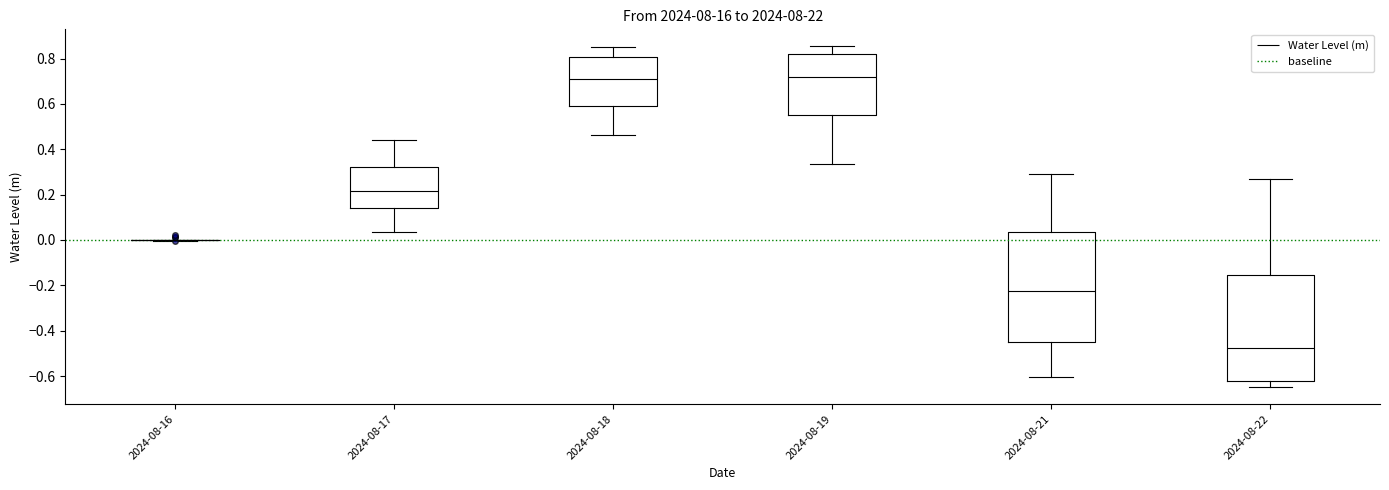

Where does the lower whisker of the box for 2024-08-17 end on the y-axis? The values are not printed on the chart, so give them approximately, as read against the axis.

0.04